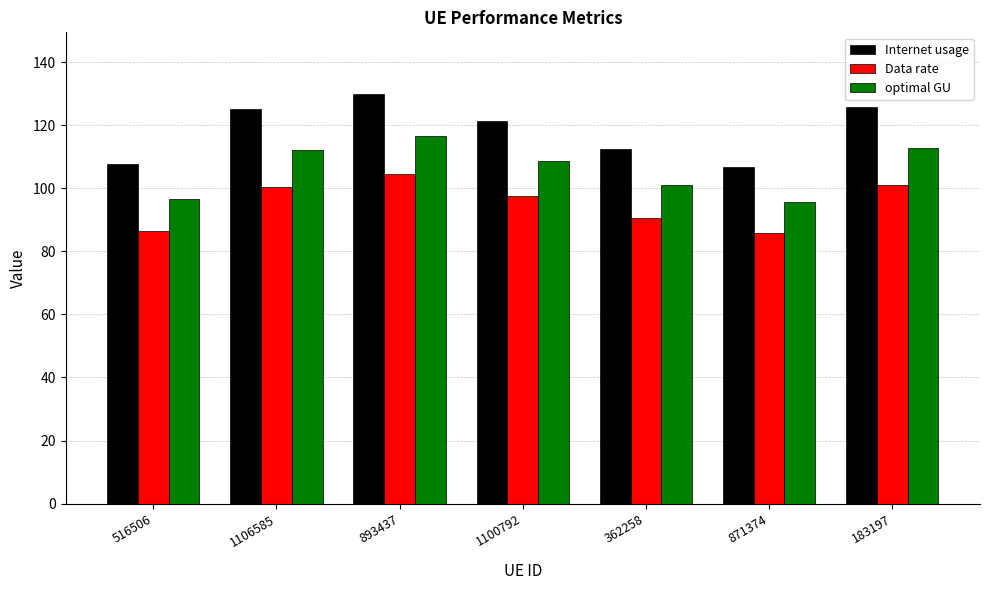

What is the difference between the highest and lowest values at 1106585?

24.6